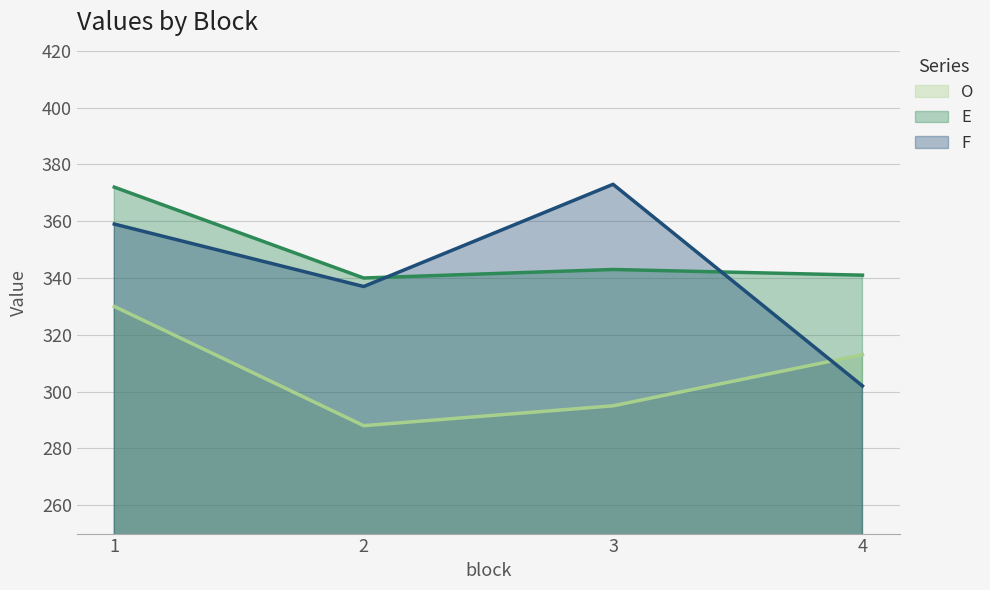

What is the sum of all E values?

1396